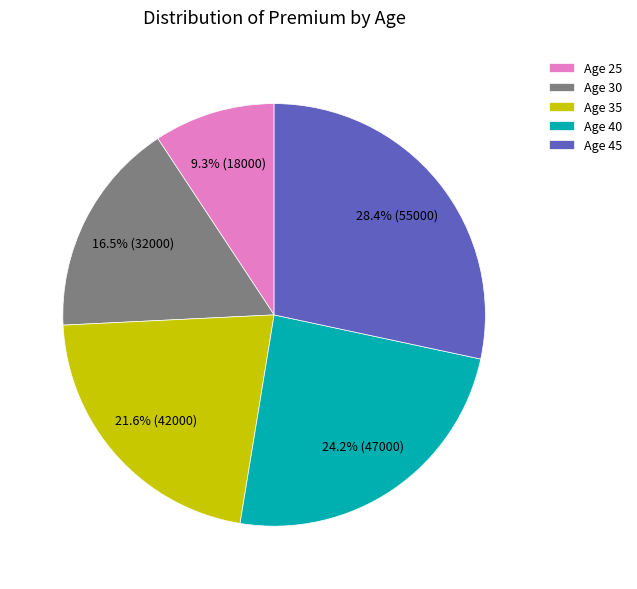

Which has a higher value, Age 25 or Age 35?

Age 35